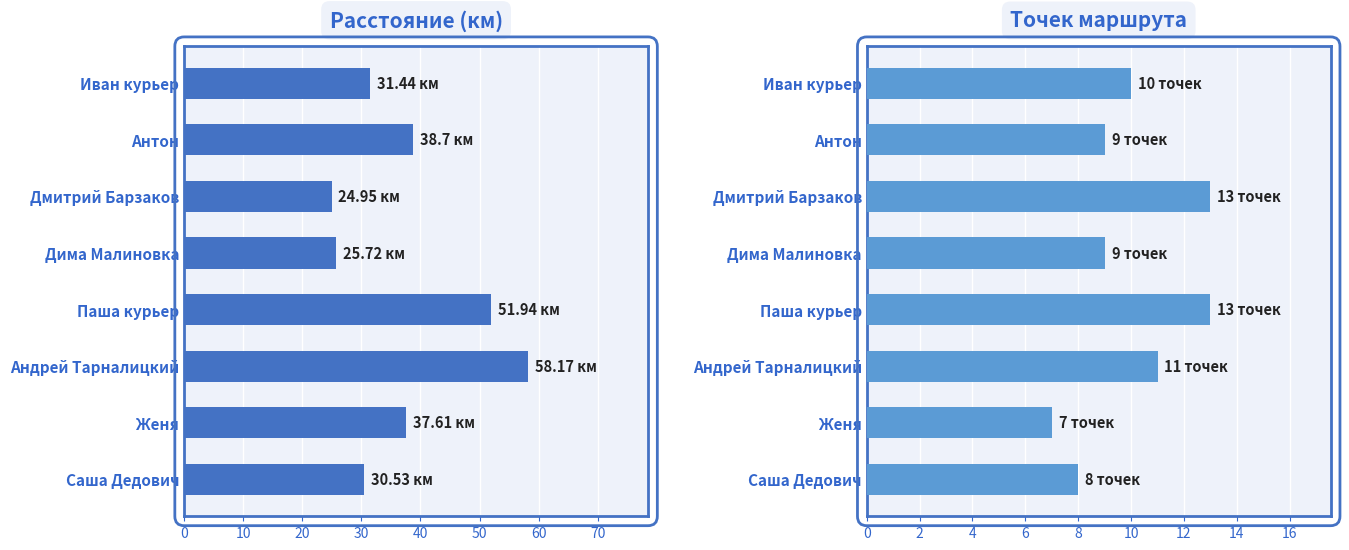

Which series has the largest total across all categories?

Расстояние (км)